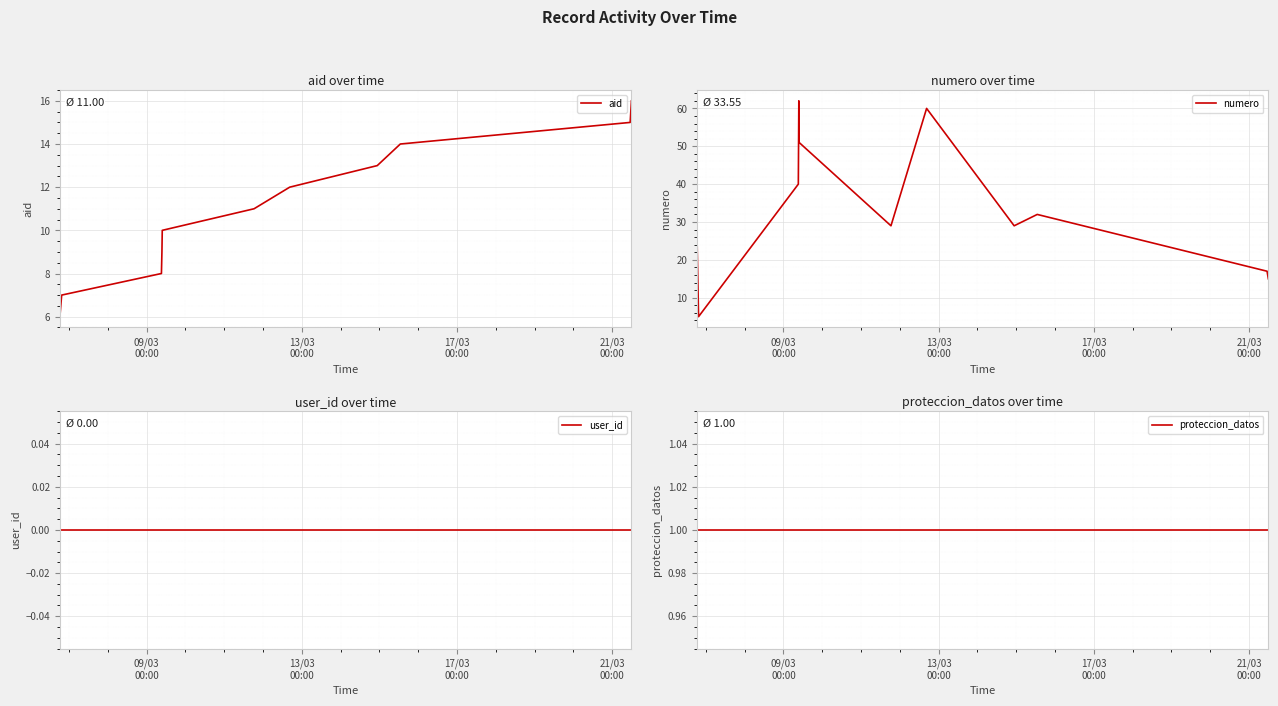

True or false: proteccion_datos and aid cross at least once.

False